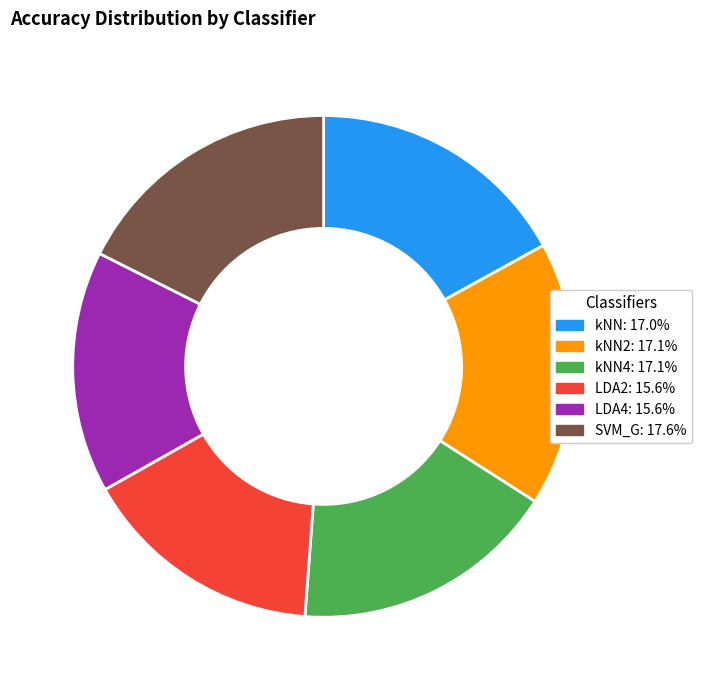

Is there a majority slice in this chart?

No